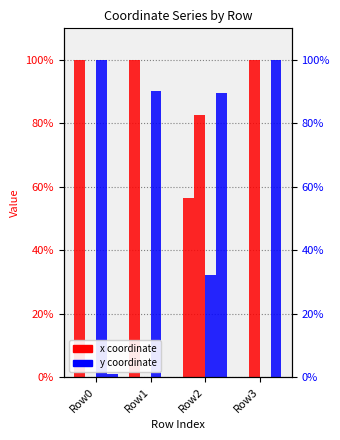

How many series are shown in this chart?

4